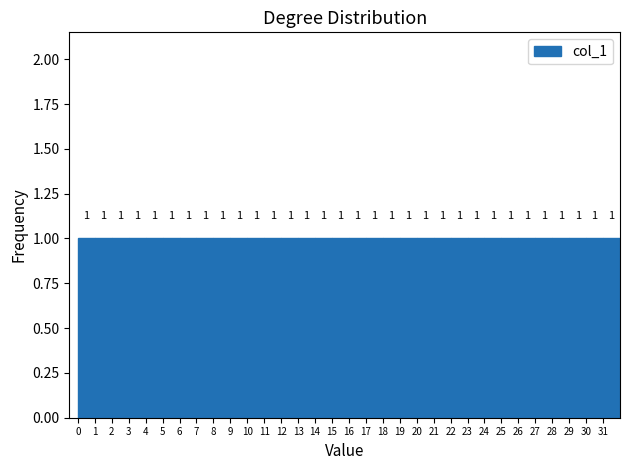

Reading left to right, transcribe this chart: for each bar, give the range it covers on the x-axis and its height.

0 to 1: 1
1 to 2: 1
2 to 3: 1
3 to 4: 1
4 to 5: 1
5 to 6: 1
6 to 7: 1
7 to 8: 1
8 to 9: 1
9 to 10: 1
10 to 11: 1
11 to 12: 1
12 to 13: 1
13 to 14: 1
14 to 15: 1
15 to 16: 1
16 to 17: 1
17 to 18: 1
18 to 19: 1
19 to 20: 1
20 to 21: 1
21 to 22: 1
22 to 23: 1
23 to 24: 1
24 to 25: 1
25 to 26: 1
26 to 27: 1
27 to 28: 1
28 to 29: 1
29 to 30: 1
30 to 31: 1
31 to 32: 1